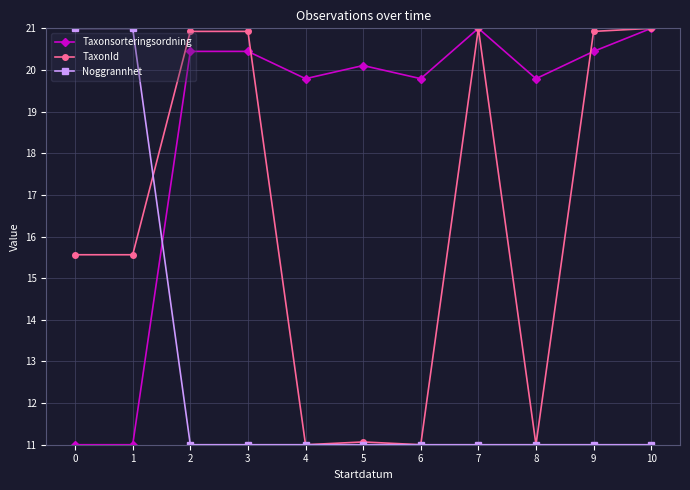

How many values in the Taxonsorteringsordning series are below 20?

5